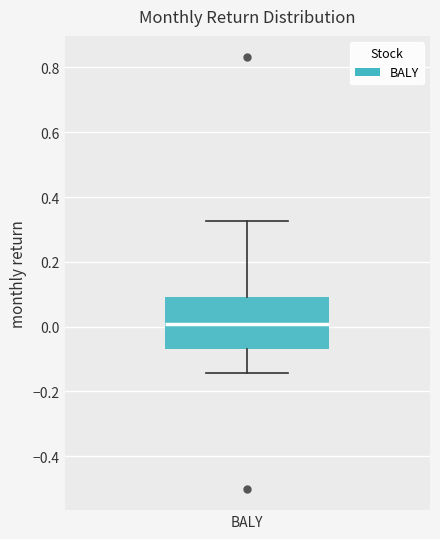

Read this box plot against the y-axis: the position of the median line, the range covered by the box, and the ends of both whiskers. The values are not printed on the chart, so give them approximately, as read against the axis.

median 0.00, box -0.06 to 0.10, whiskers -0.14 to 0.32